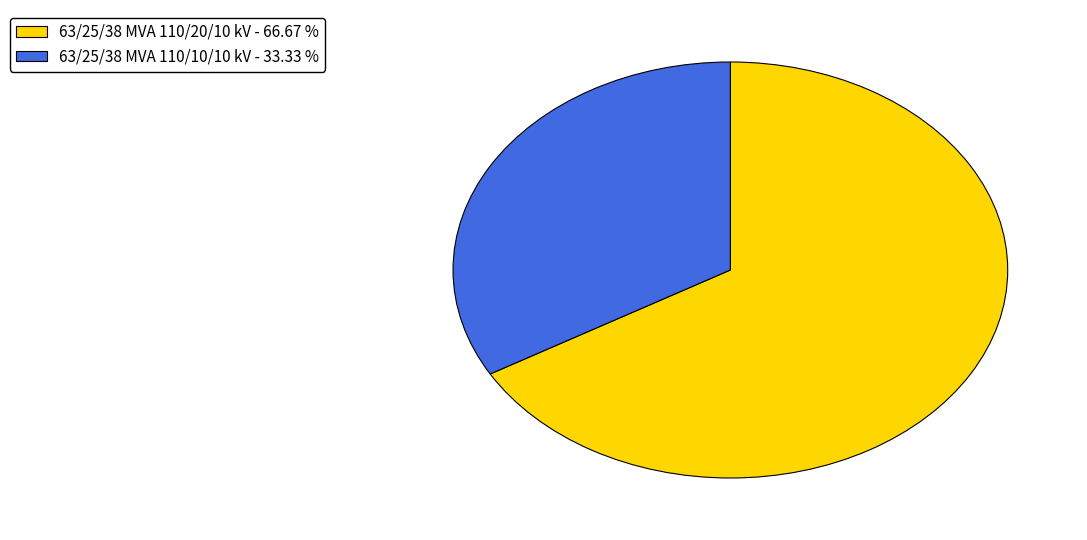

Which category accounts for the majority?

63/25/38 MVA 110/20/10 kV